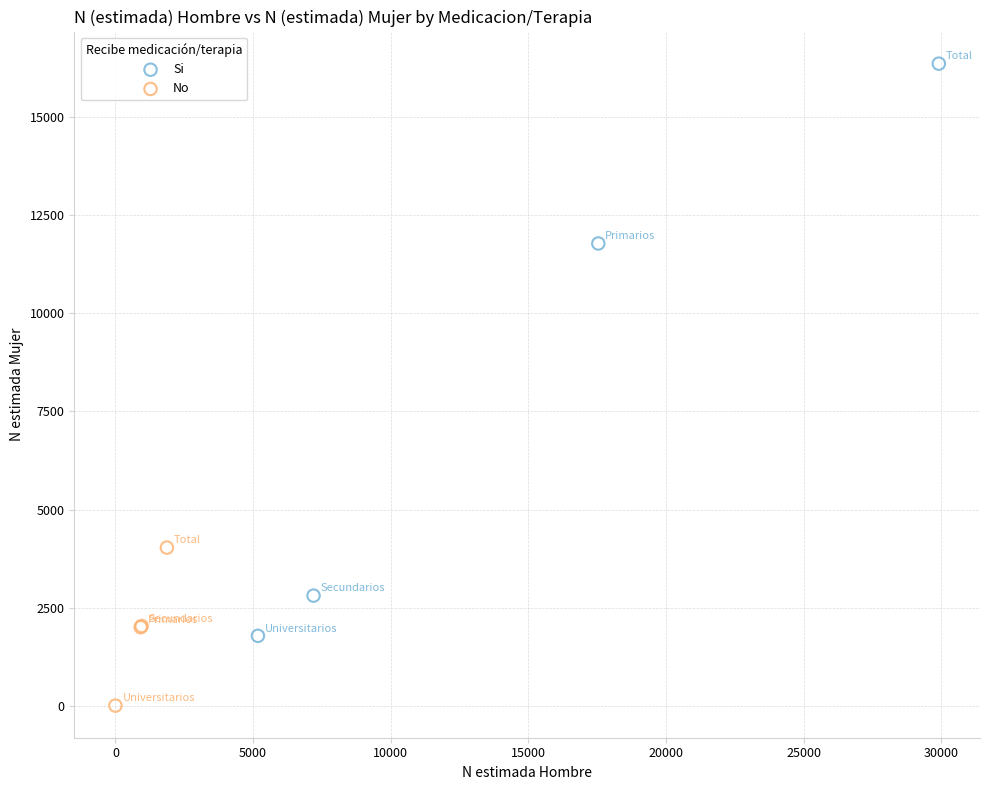

Which series has the largest Y range (max minus min)?

Si